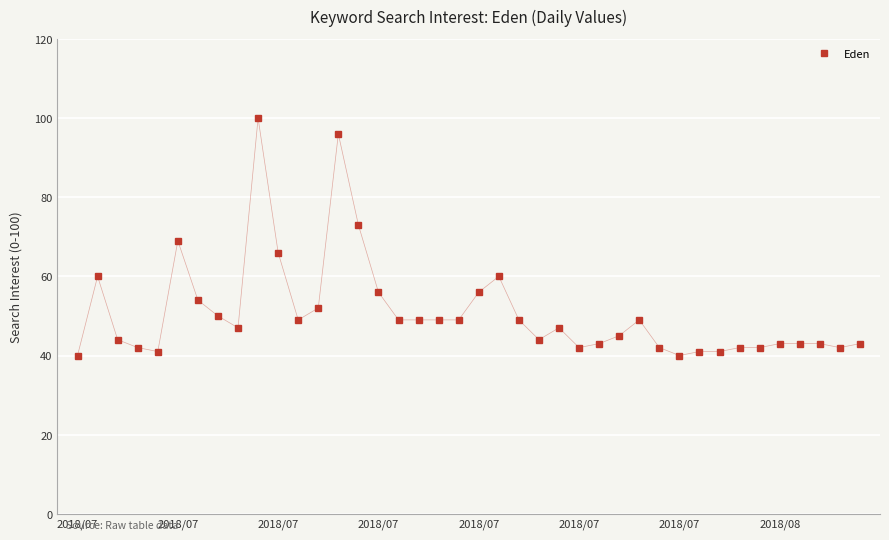

What is the difference between the maximum and minimum values?

60